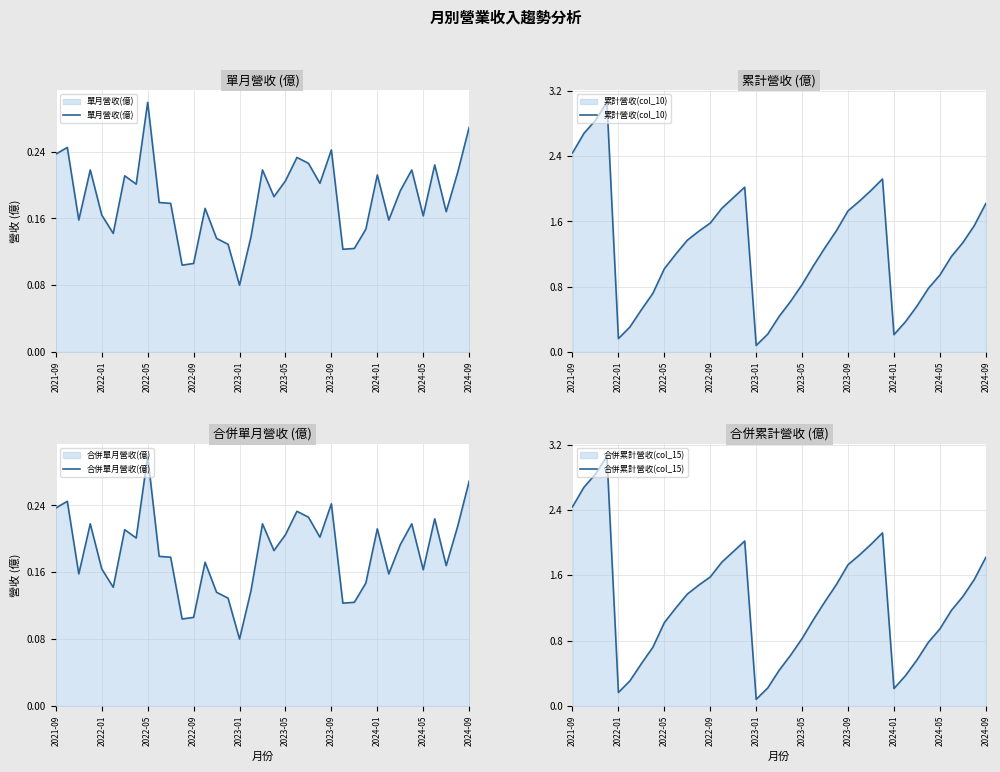

What is the difference between the highest and lowest values at 30?

0.4